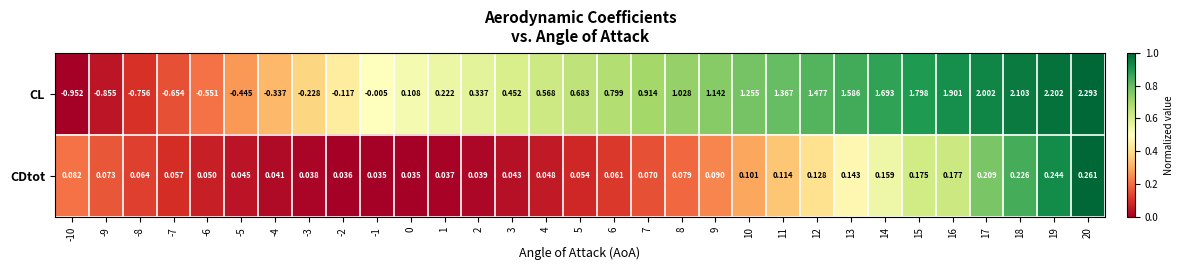

Rank the series by their average value, from lowest to highest.

CDtot, CL